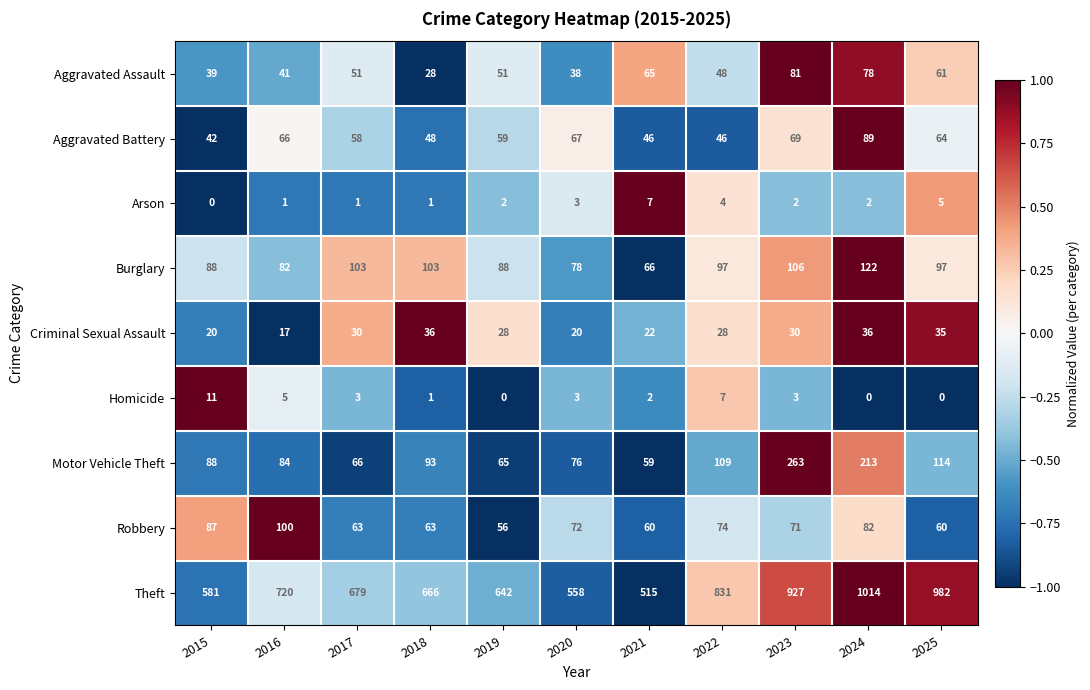

What is the spread (max minus min) of values at 2015?

581